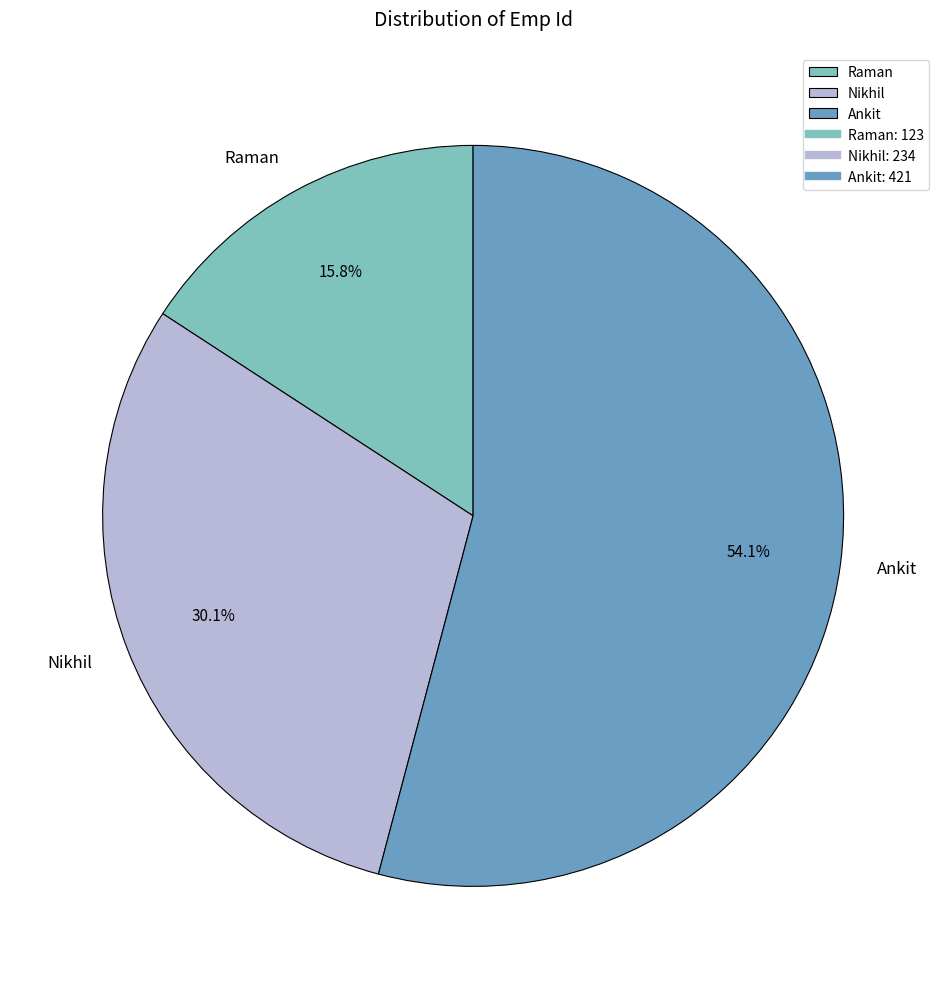

Between Ankit and Nikhil, which is larger?

Ankit